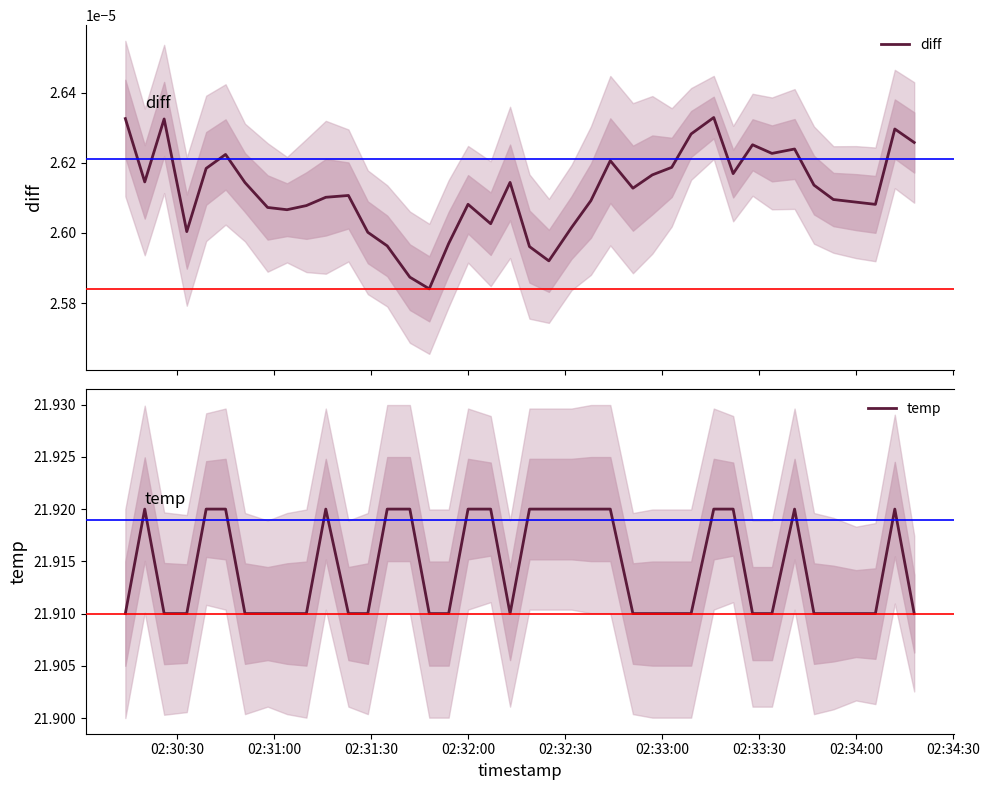

The temp series shows 9.4 at 02:34:00. True or false?

False